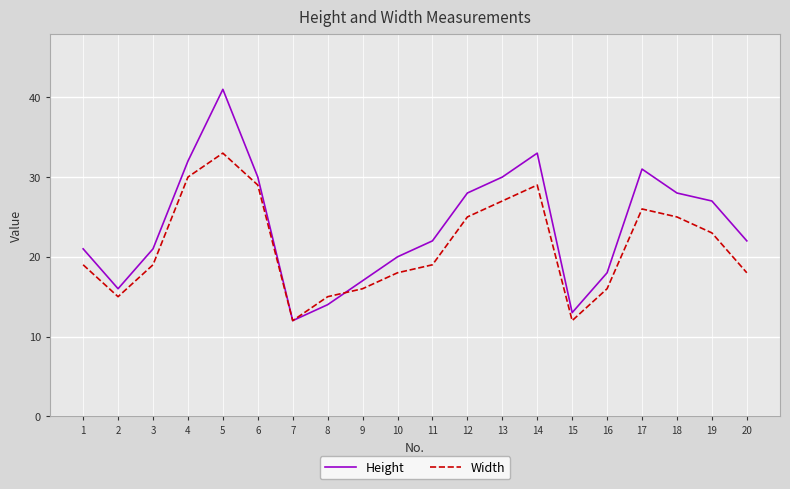

Which series has the largest total across all categories?

Height